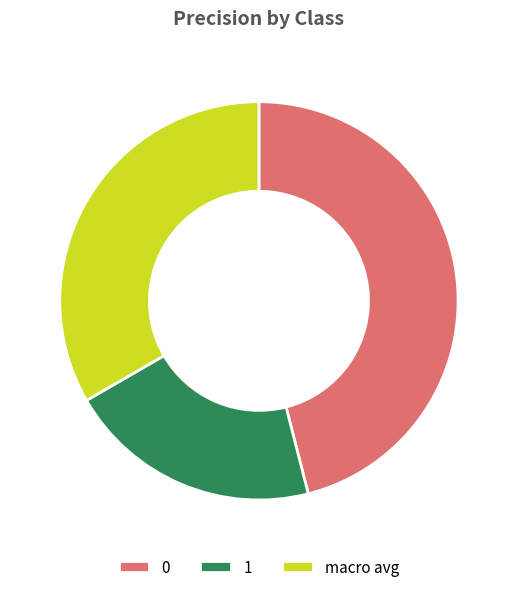

Does 0 account for over 50% of the chart?

No